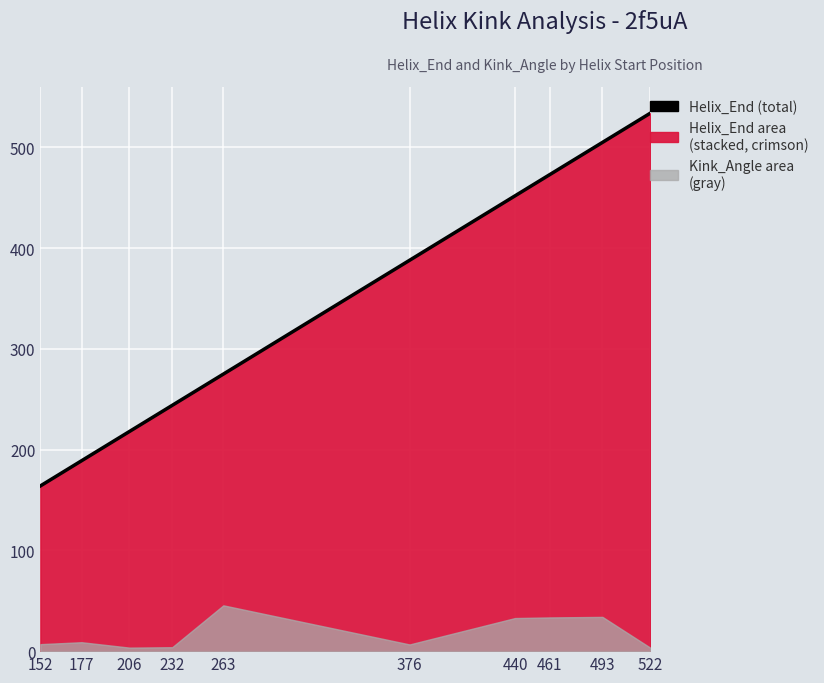

What is the average value?

344